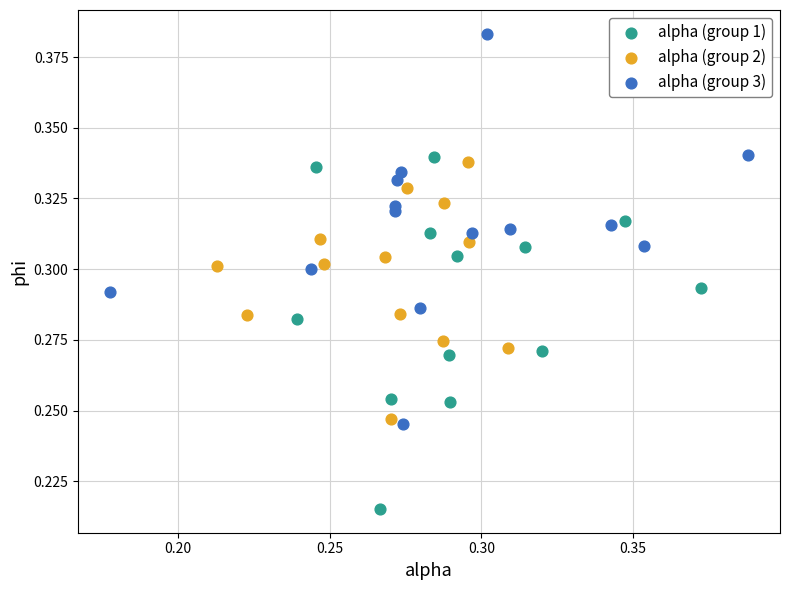

Which series contains the highest Y value?

alpha (group 3)